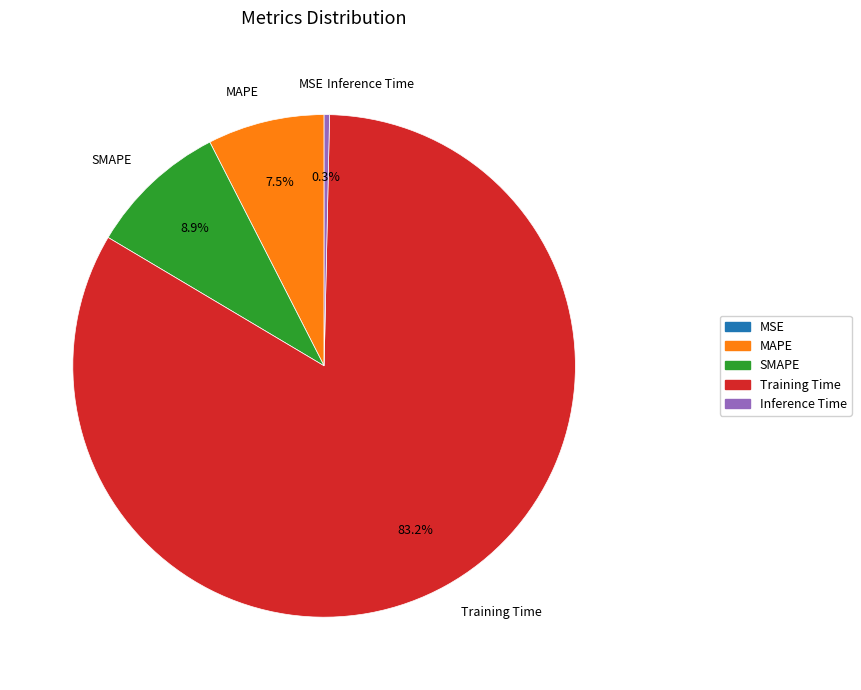

What is the largest slice in the pie chart?

Training Time